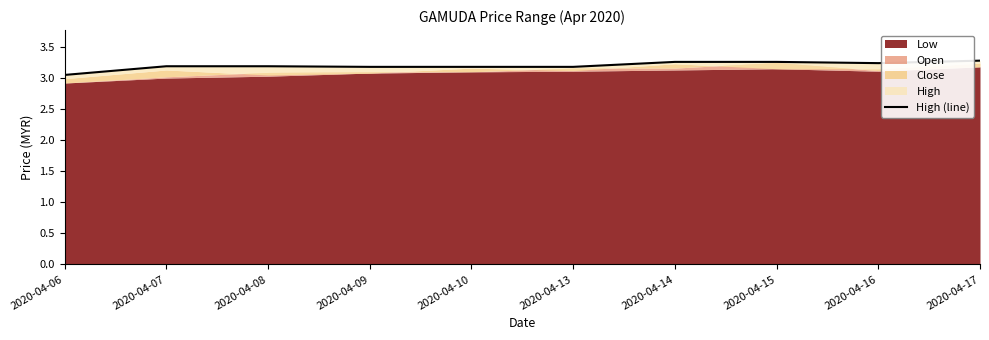

Reading left to right, transcribe all the data shown in this chart.

3.0	3.2	3.2	3.2	3.2	3.2	3.3	3.3	3.2	3.3